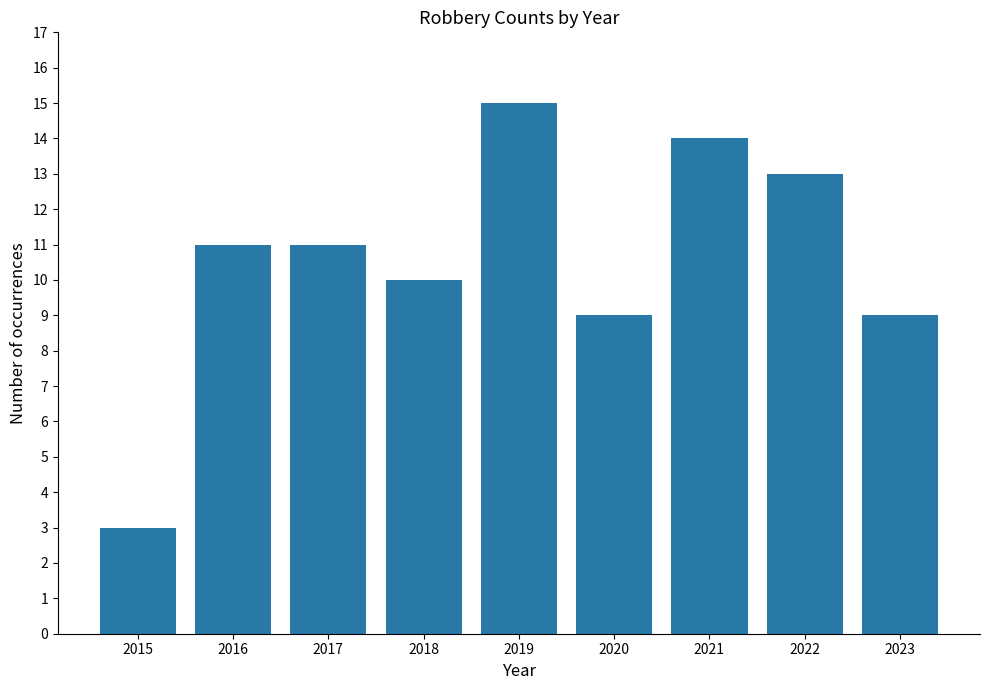

Reading left to right, transcribe all the data shown in this chart.

3	11	11	10	15	9	14	13	9